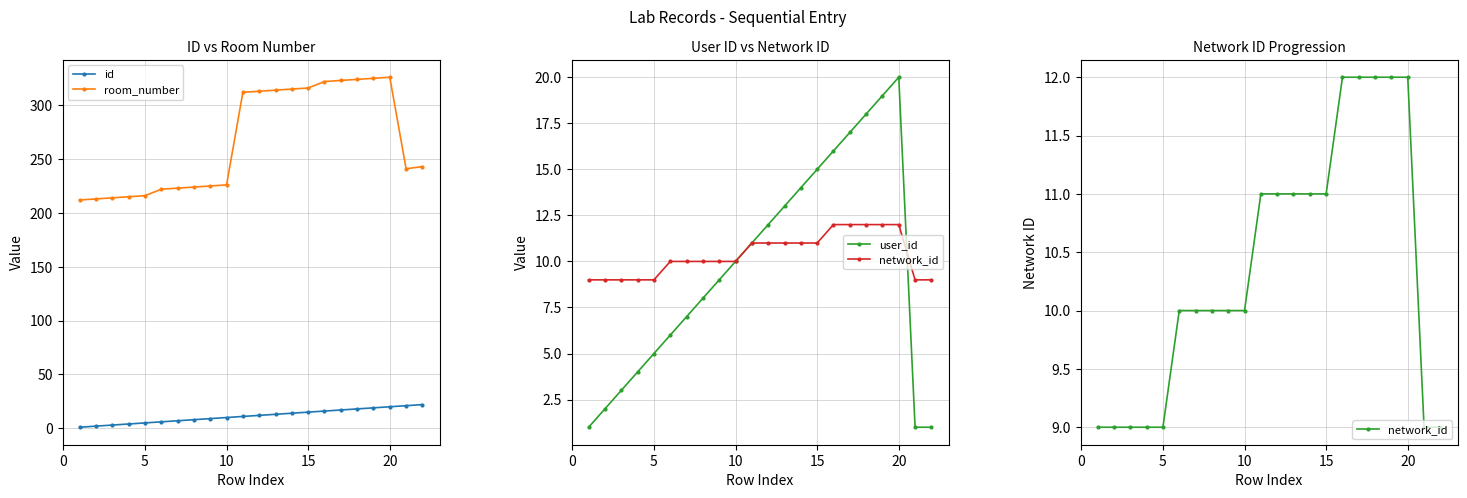

How many interior local peaks does the user_id series have?

1